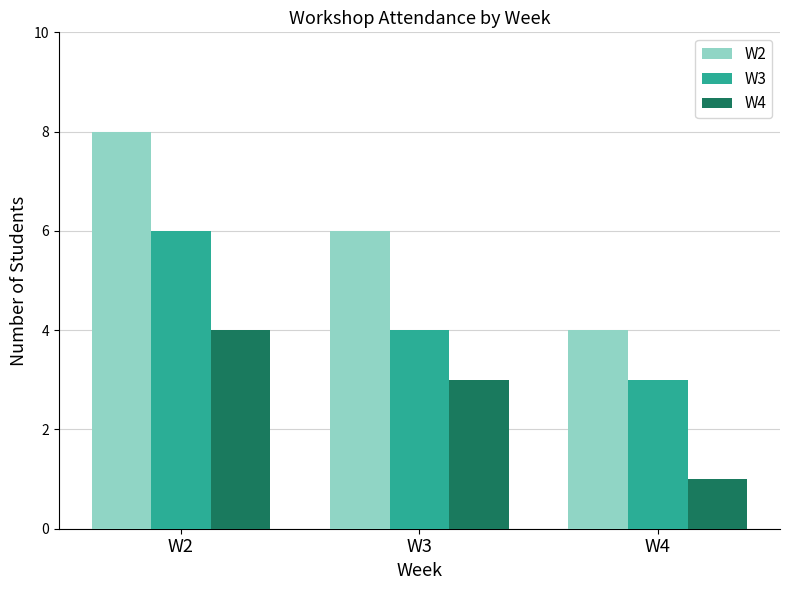

The value of W4 at W4 is 2. True or false?

False